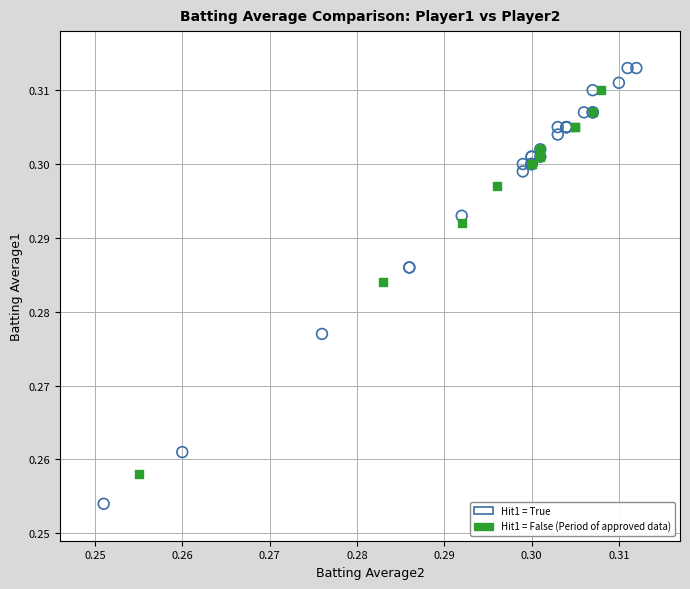

Which series has the widest spread of Y values?

Hit1 = True